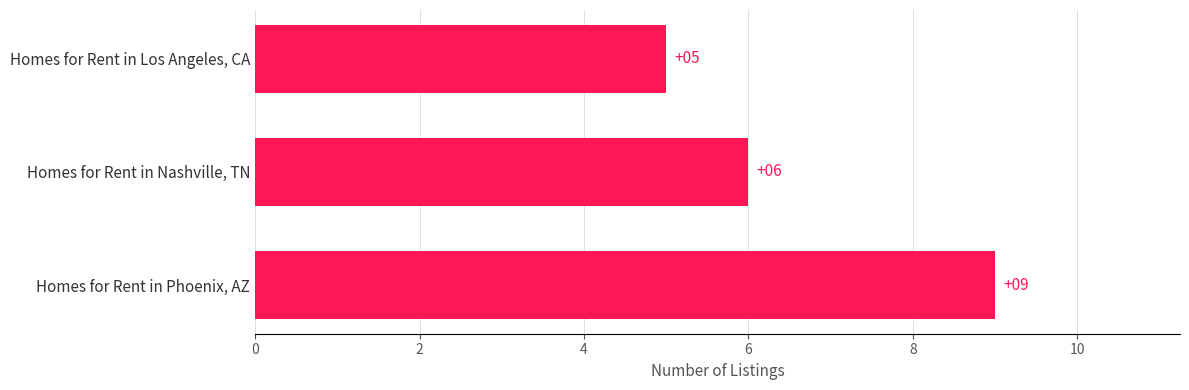

Reading bottom to top, extract all data points from this chart.

9	6	5